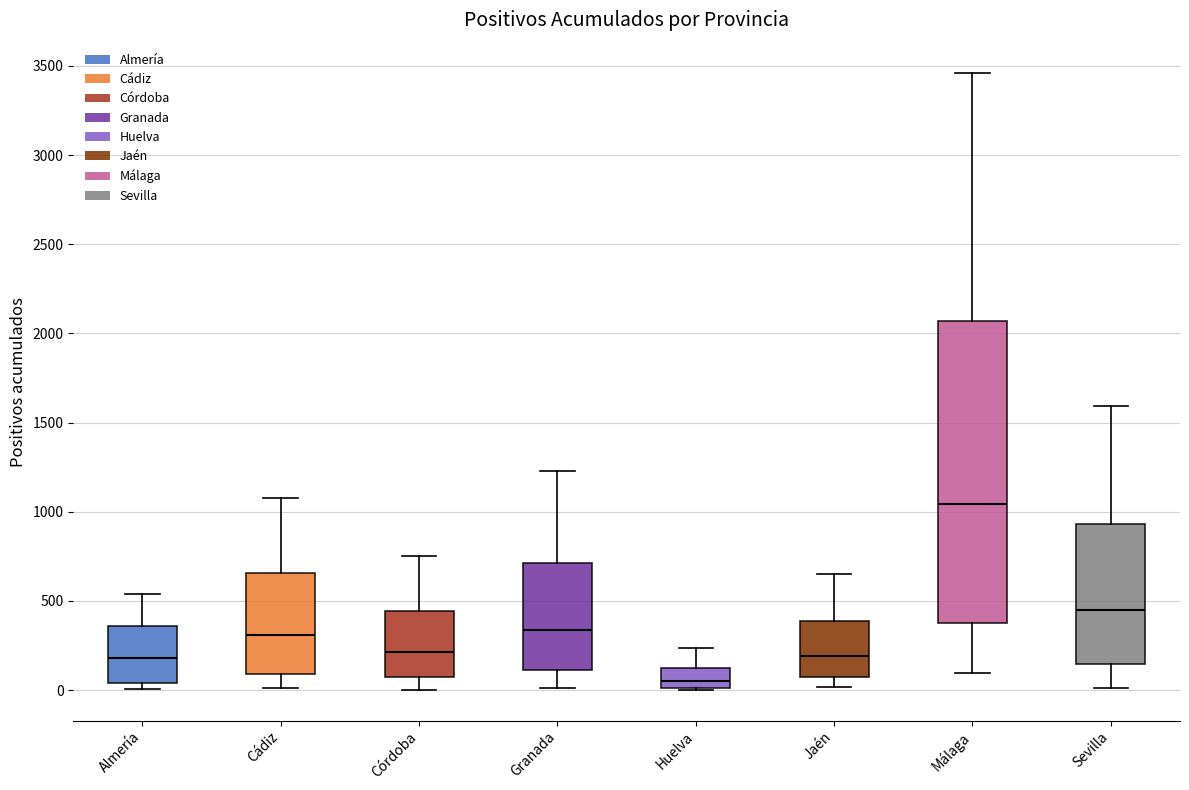

Comparing the boxes themselves (not the whiskers), which one is the tallest?

Málaga